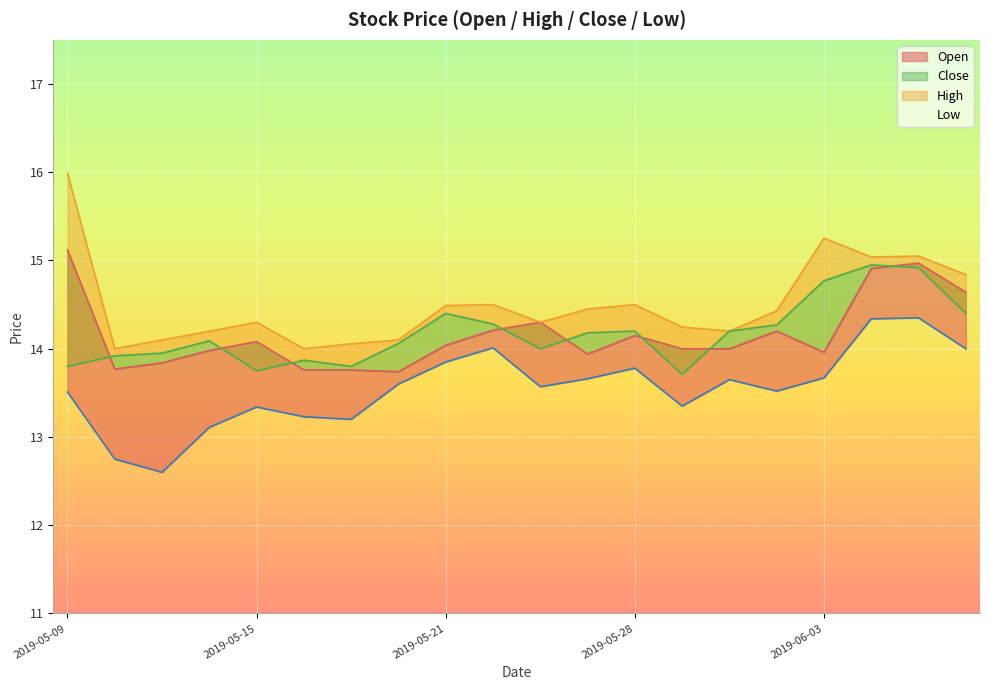

At how many categories does at least one series exceed 13?

20